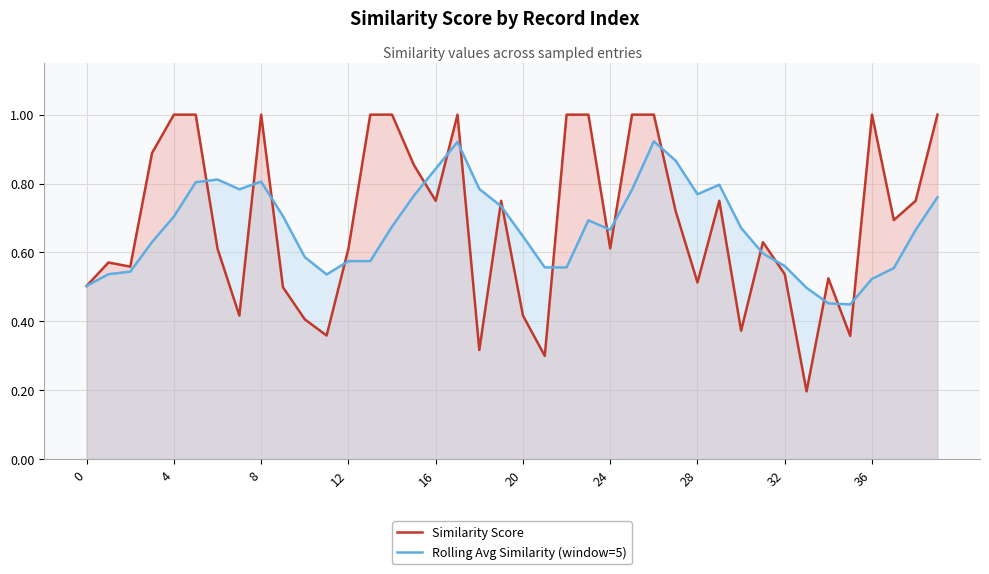

What is the difference between the maximum and second lowest values in the Similarity Score series?

0.7